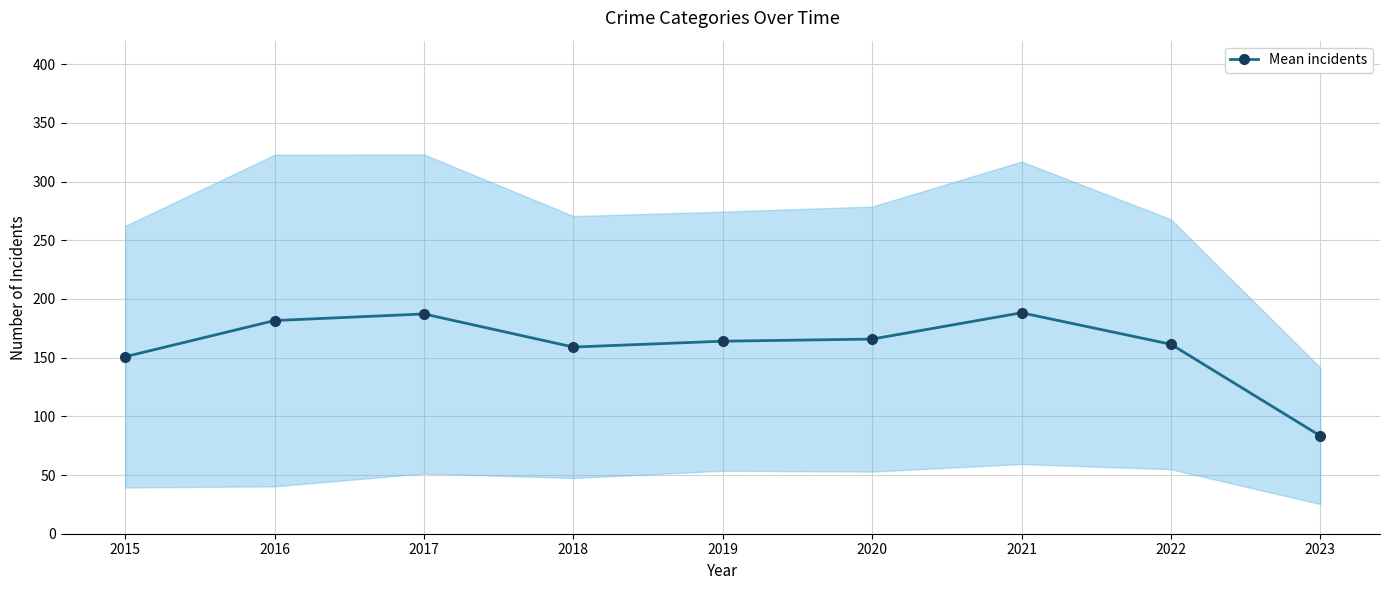

Where is the first local maximum?

2017